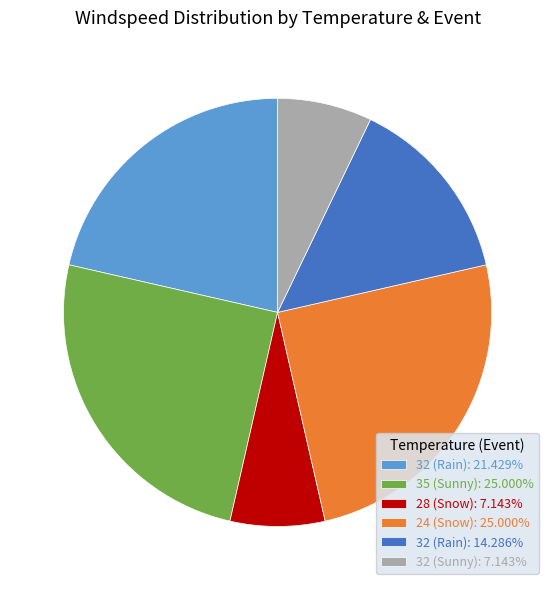

Is there any slice that represents more than half of the pie?

No